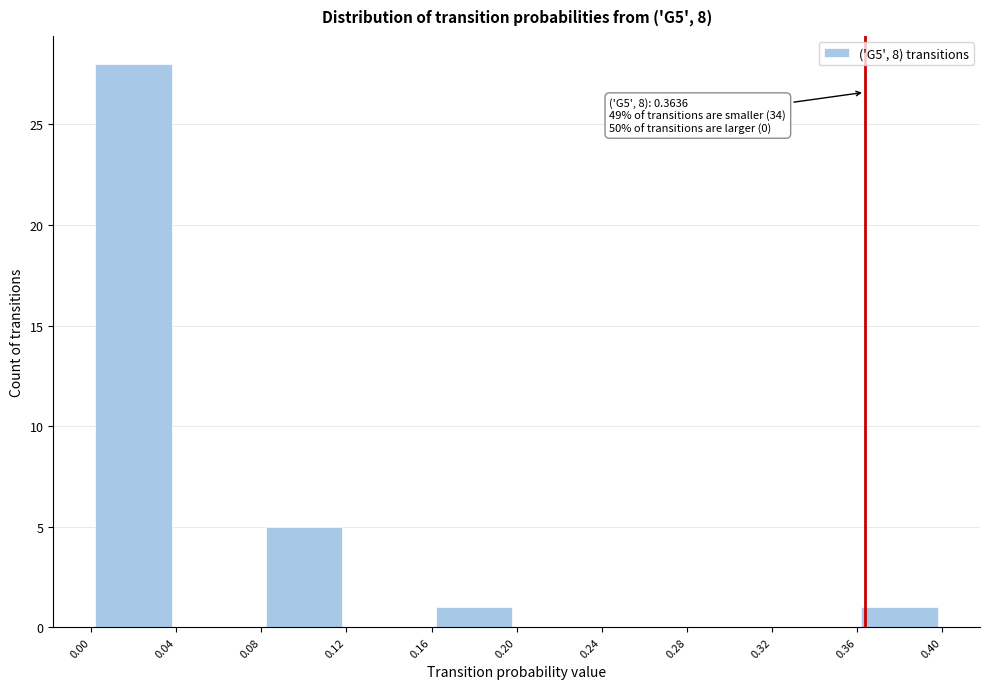

Which range on the x-axis has the tallest bar?

0.00 to 0.04